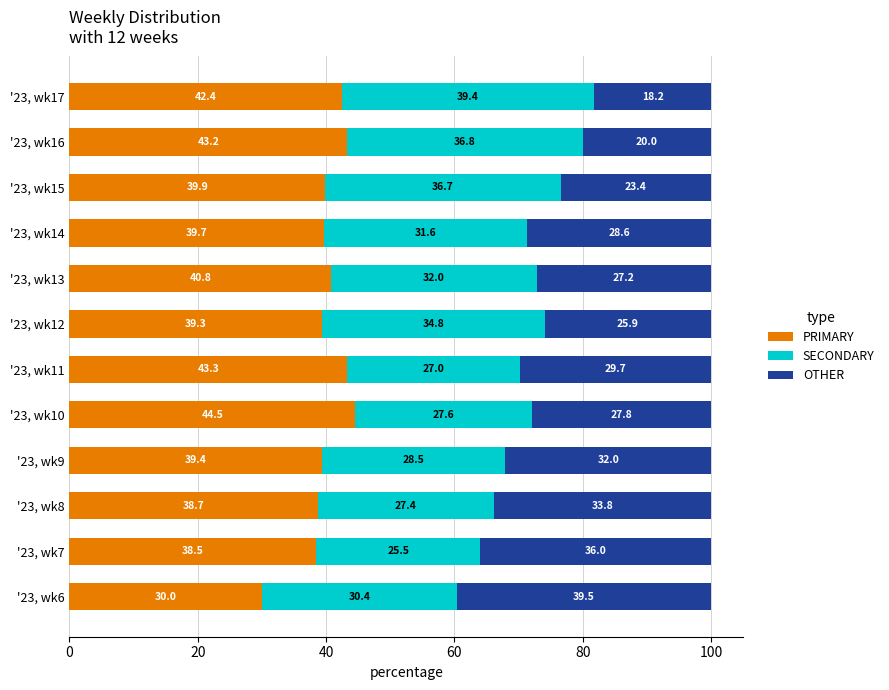

How many data points does each series have?

12